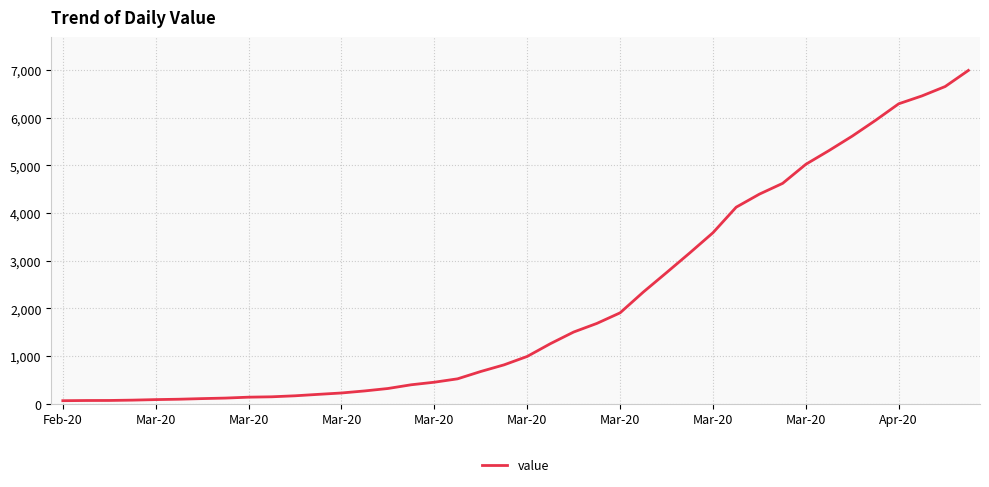

Count the number of data series in this chart.

1